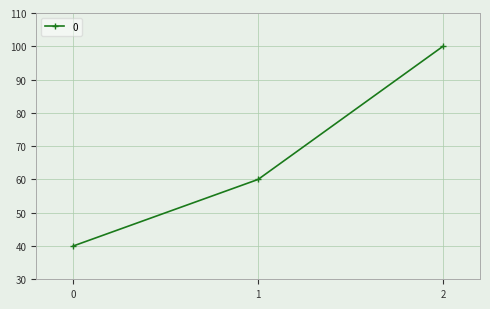

The chart shows a value of 68 at 0. True or false?

False